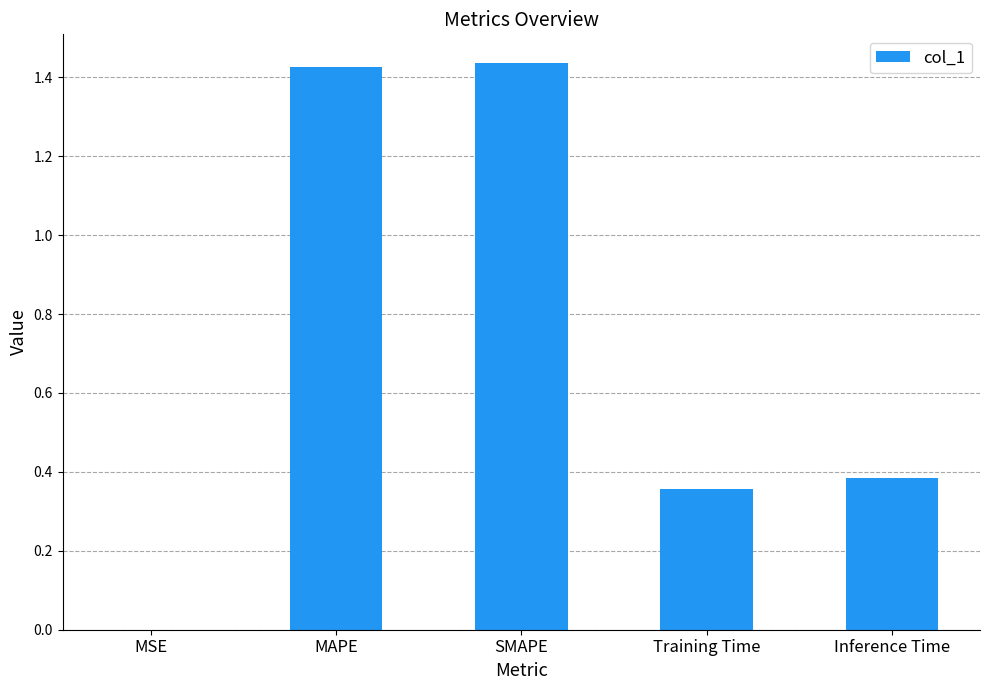

What is the change in value from SMAPE to Training Time?

-1.1